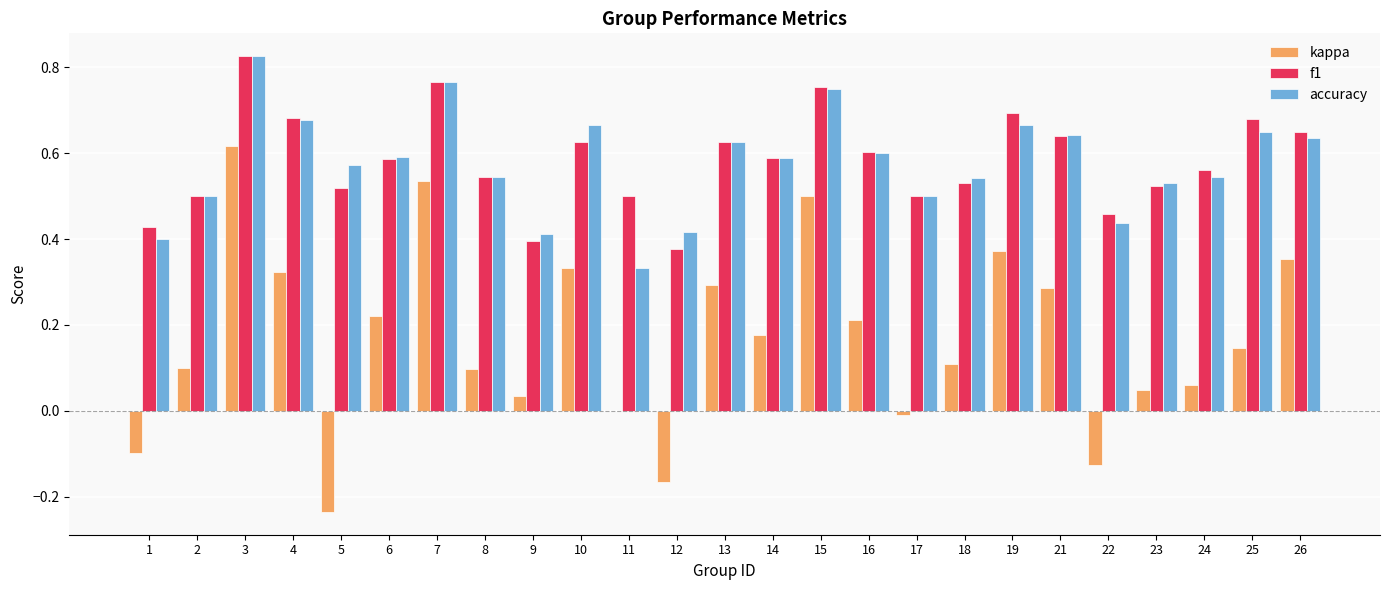

Which label corresponds to the largest value in the chart?

3